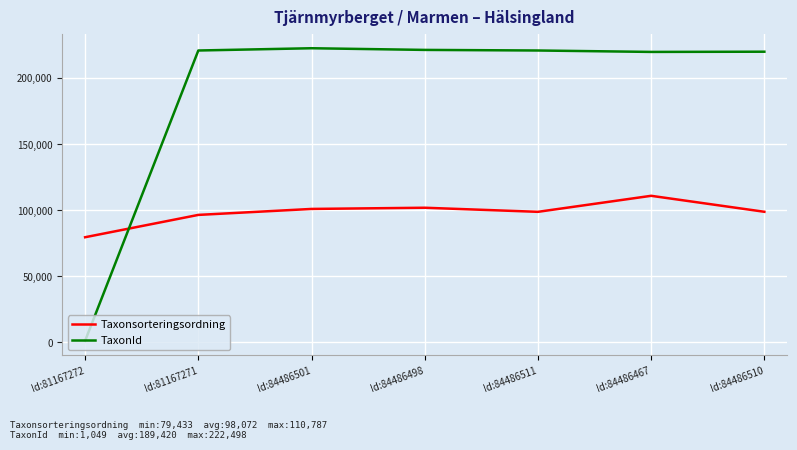

Between which two adjacent categories do Taxonsorteringsordning and TaxonId first intersect?

Id:81167272 and Id:81167271